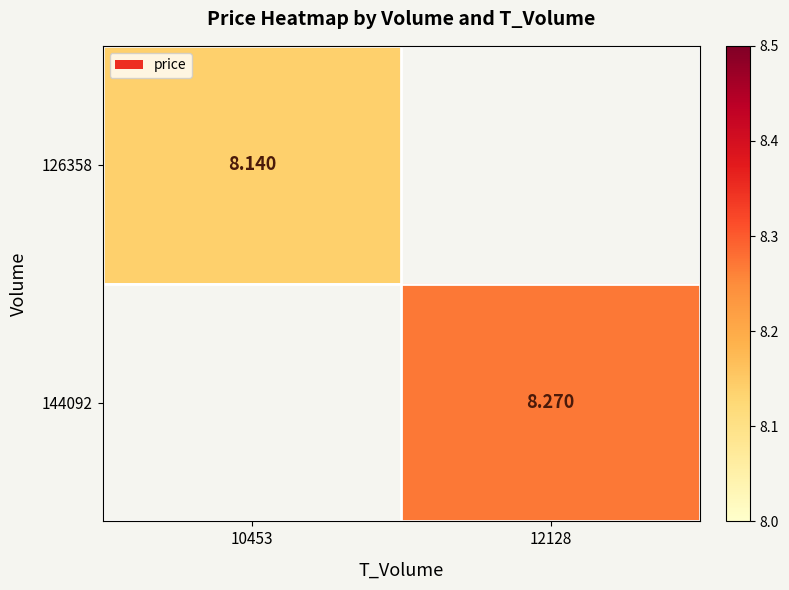

Is the value of 126358 at 10453 greater than the value of 144092 at 12128?

No